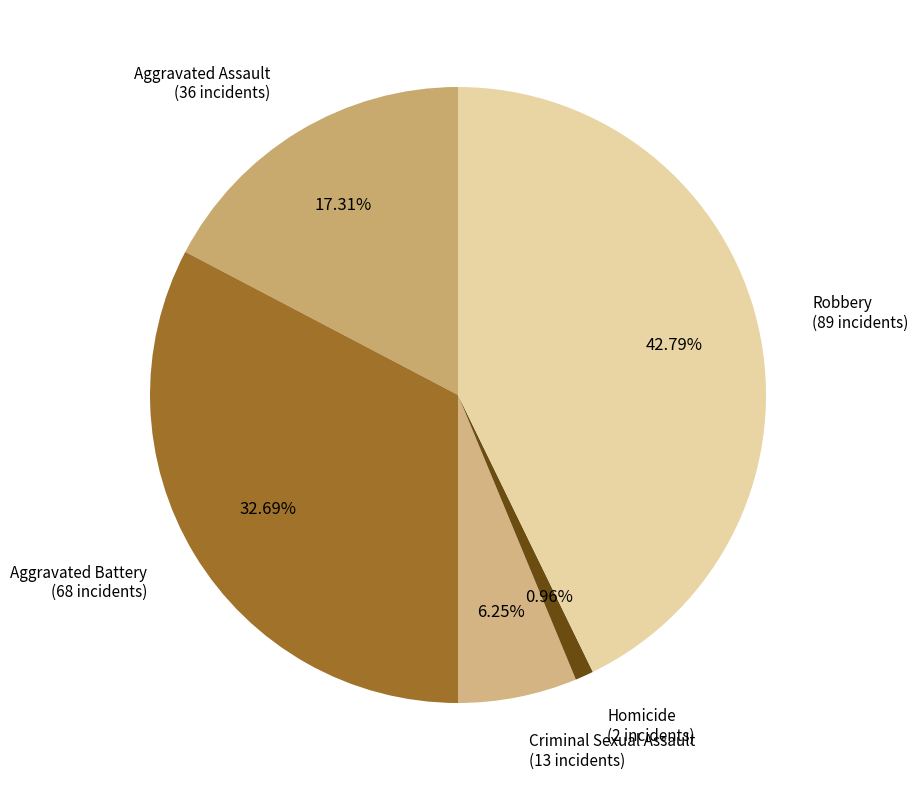

To the nearest percent, what is the difference between the largest and smallest slice percentages?

42%